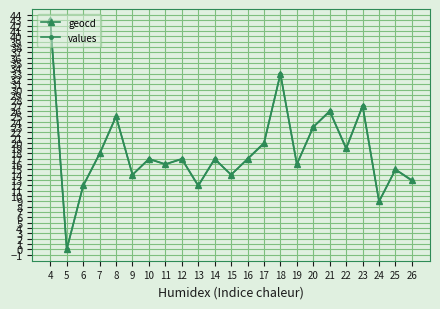

At which label does geocd reach its peak?

4